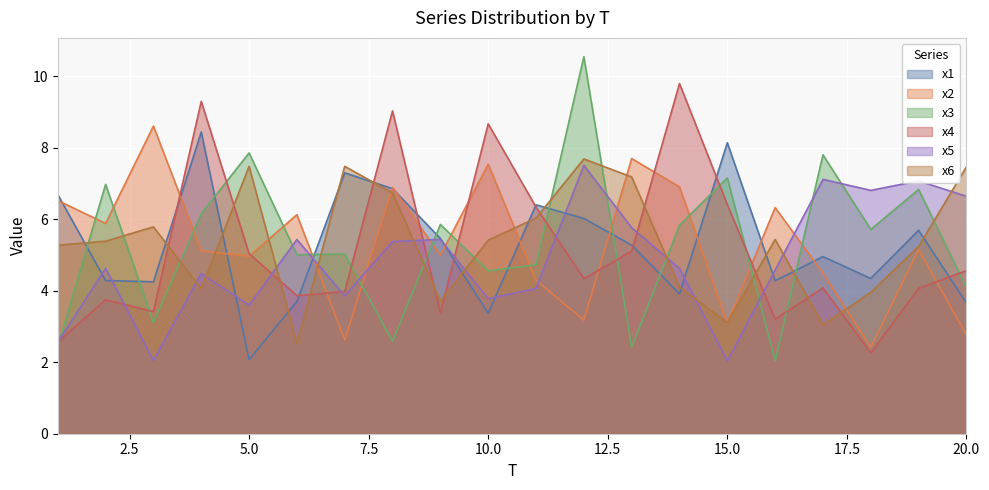

How many values in the x4 series exceed 4?

12